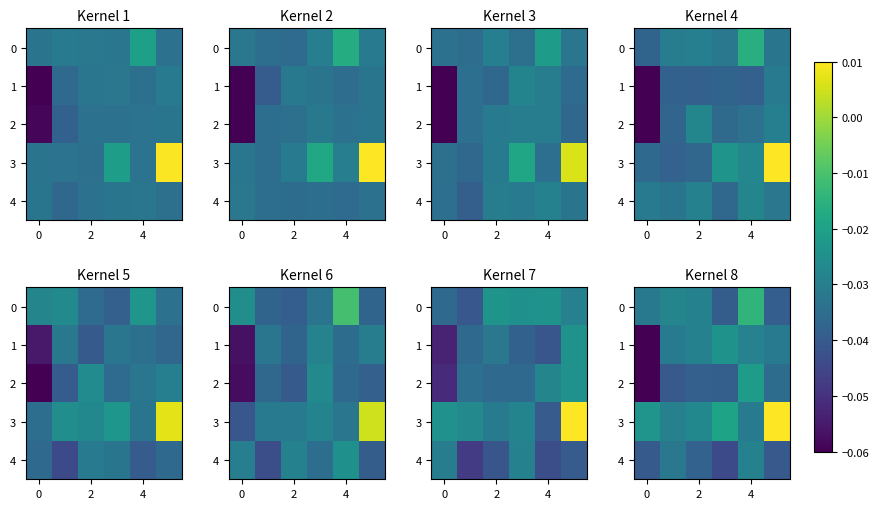

Which series has the largest total across all categories?

row_3